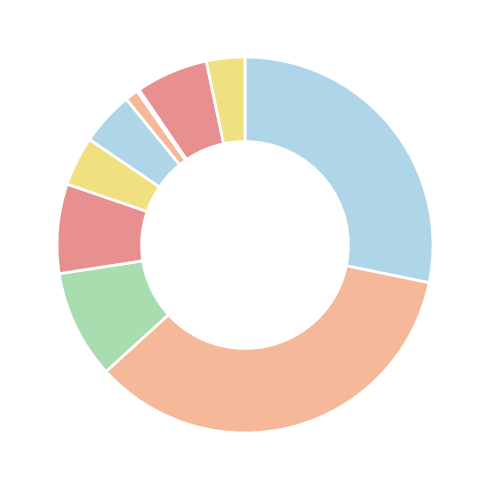

Rank the categories by value from highest to lowest.

signal segment 2, signal segment 1, signal segment 3, signal segment 4, signal segment 9, signal segment 6, signal segment 5, signal segment 10, signal segment 7, signal segment 8